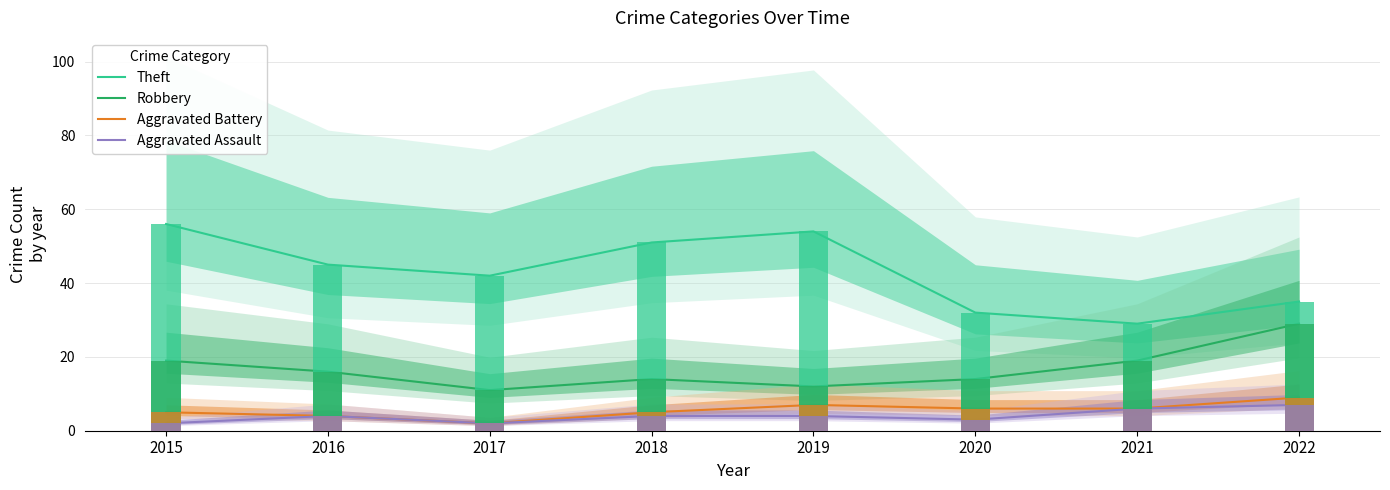

How many bars are there in each group?

4